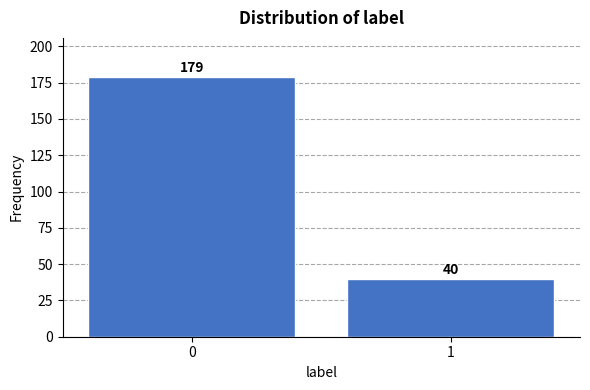

Reading left to right, transcribe all the data shown in this chart.

0=179	1=40